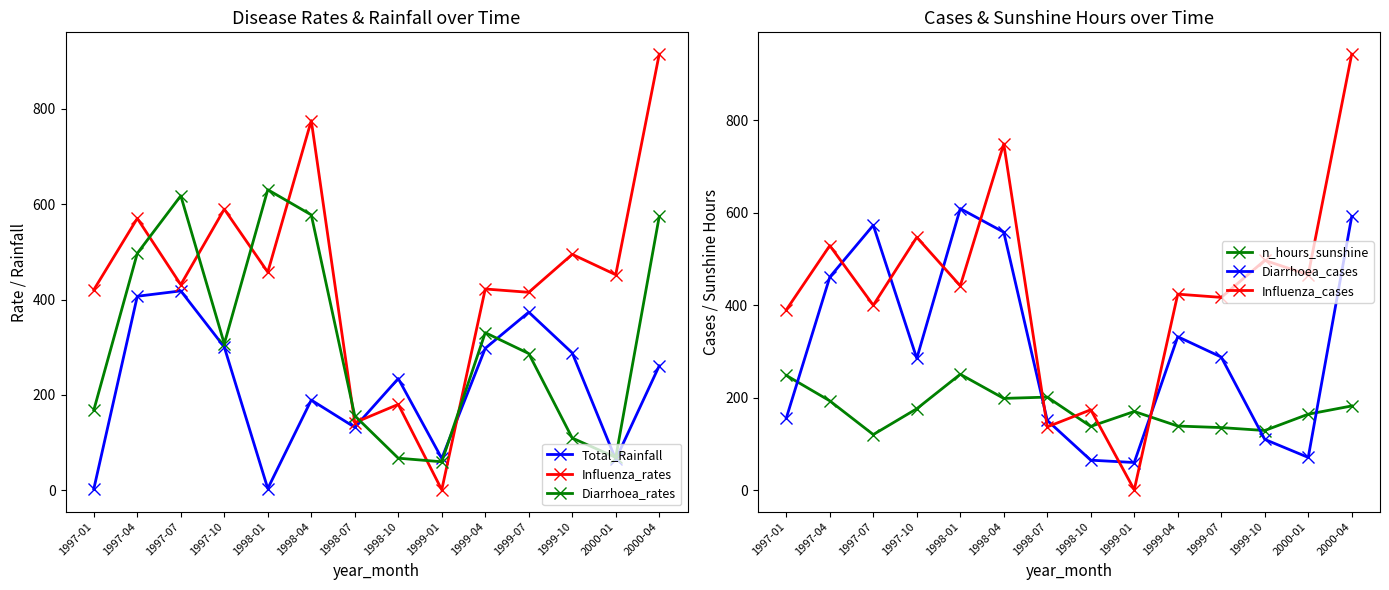

In Diarrhoea_cases, how many points are higher than both neighbors (excluding endpoints)?

3